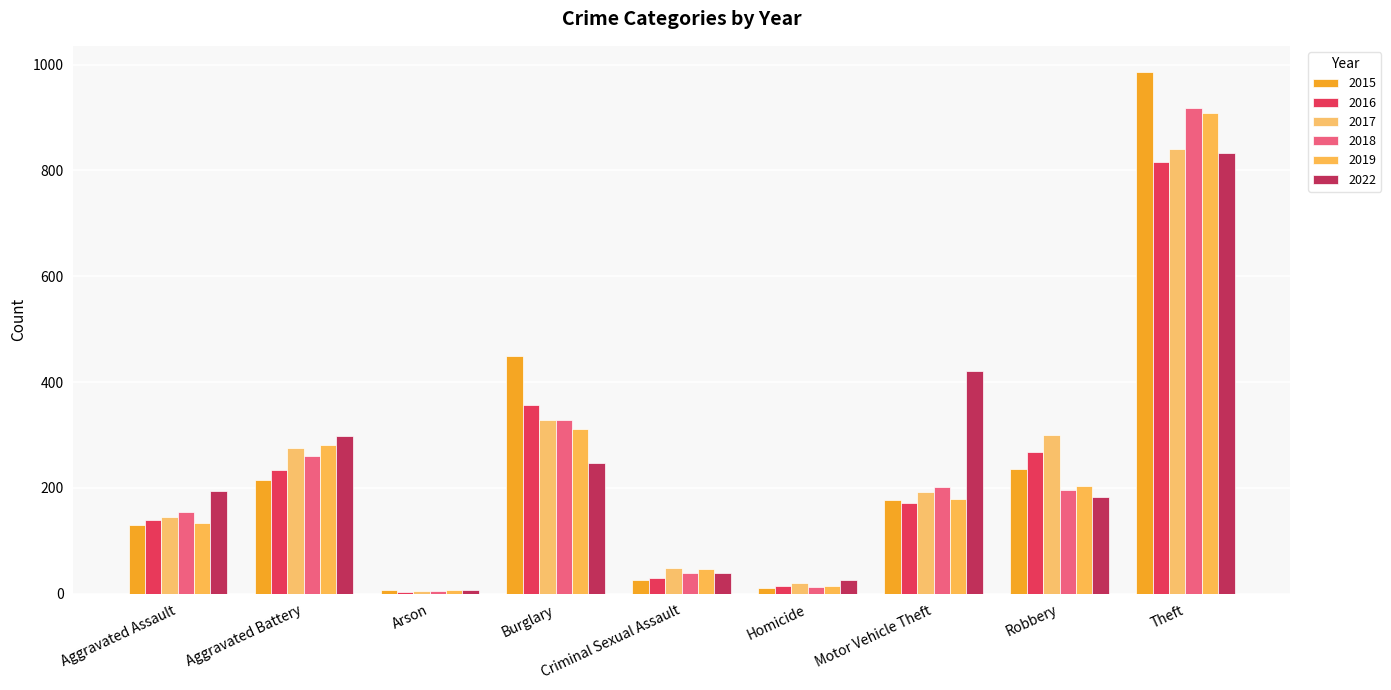

At how many categories does at least one series exceed 215?

5